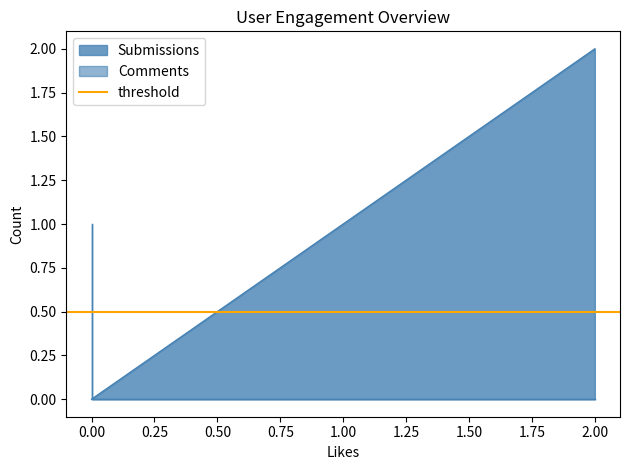

What is the value of the Submissions point at the 4th from the left?

2